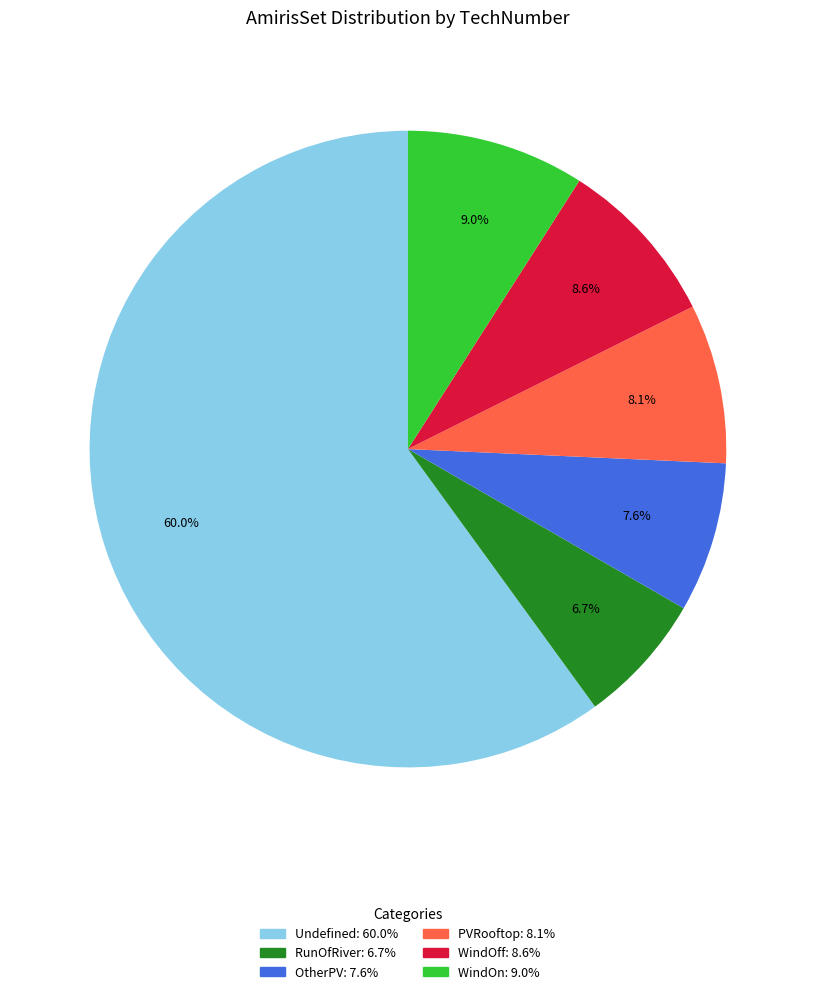

Is there a majority slice in this chart?

Yes